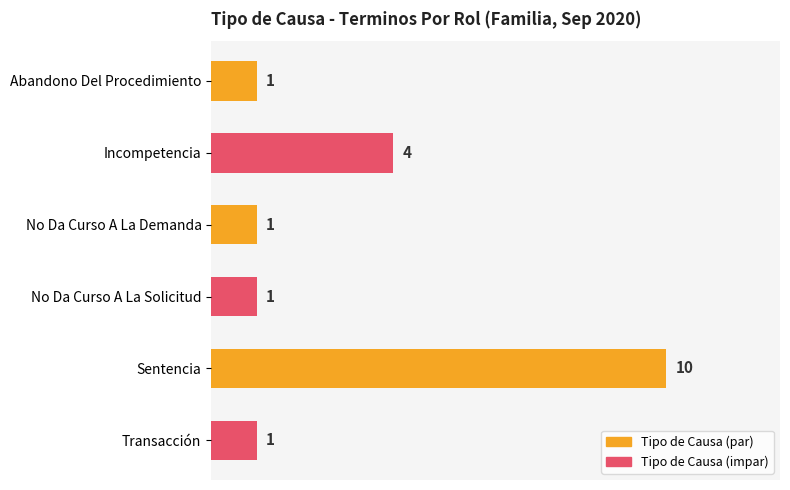

Is it true that the value at Incompetencia is 4?

True